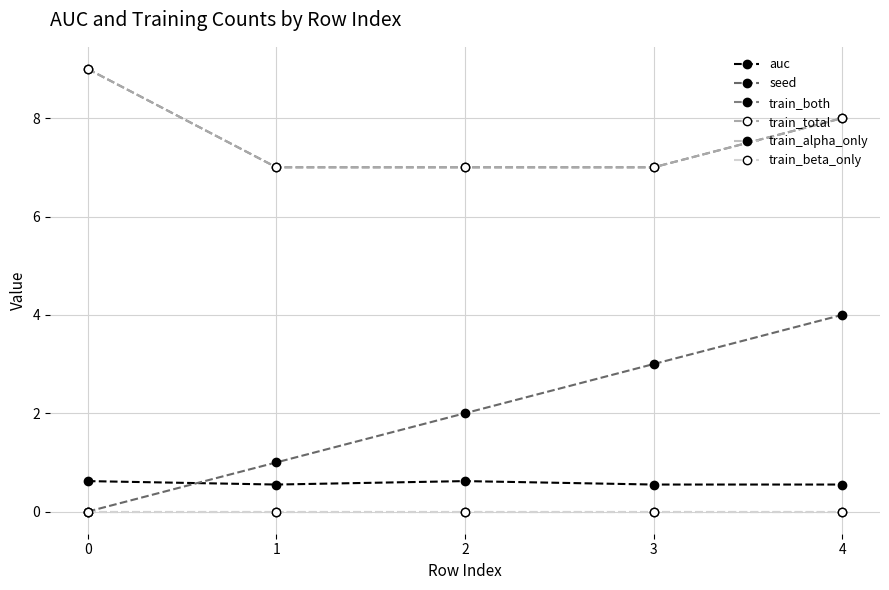

At which category is the sum across all series the highest?

4